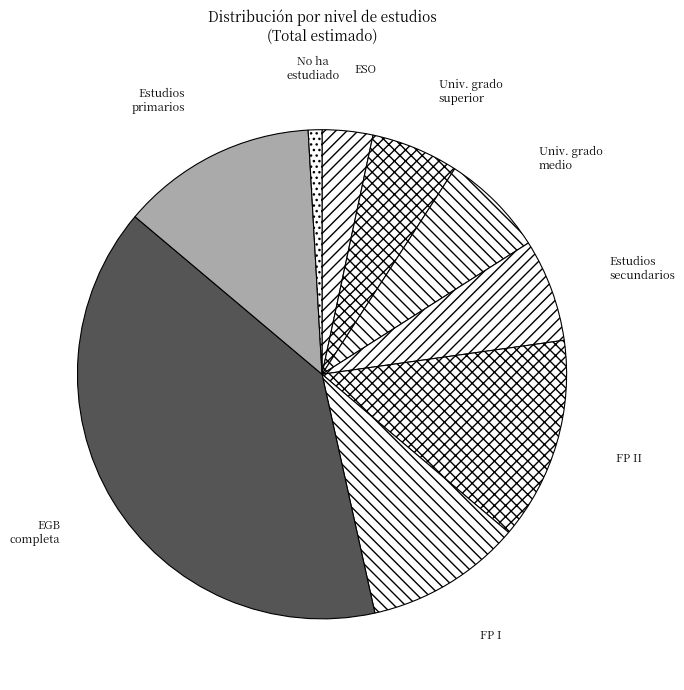

How many slices are in this pie chart?

9